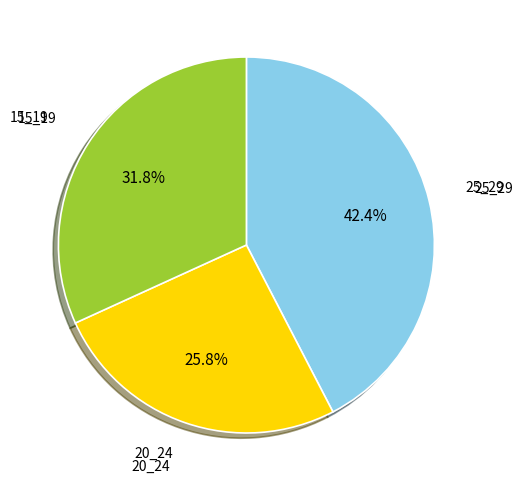

Is there a majority slice in this chart?

No